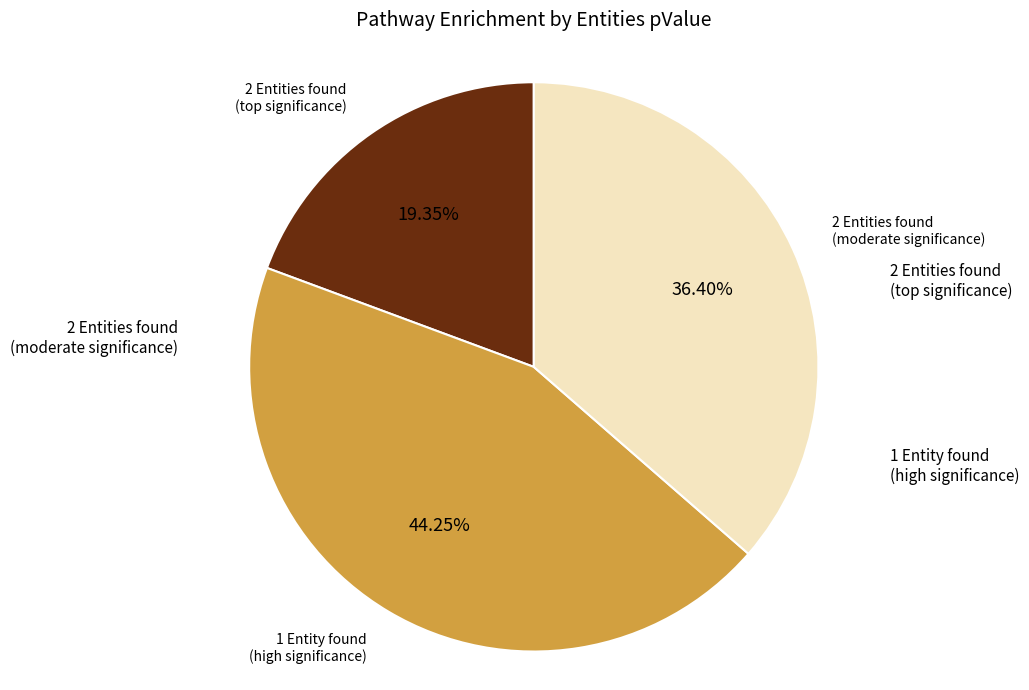

To the nearest percent, what is the difference between the largest and smallest slice percentages?

25%